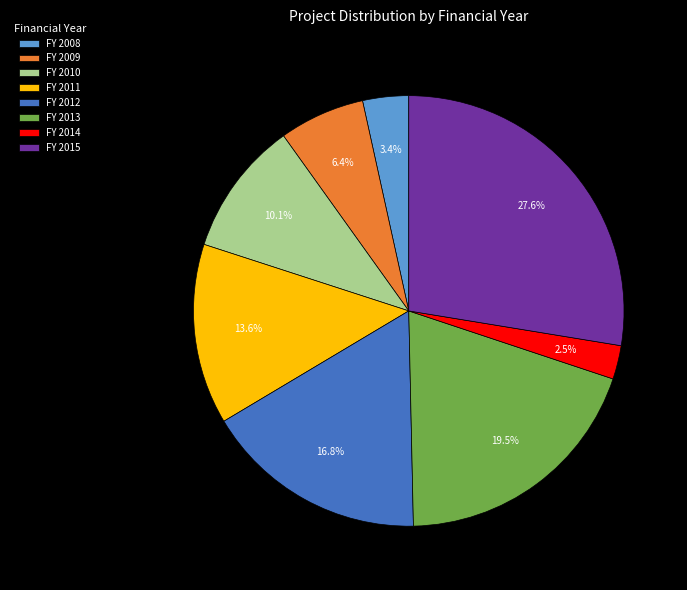

Is there any slice that represents more than half of the pie?

No